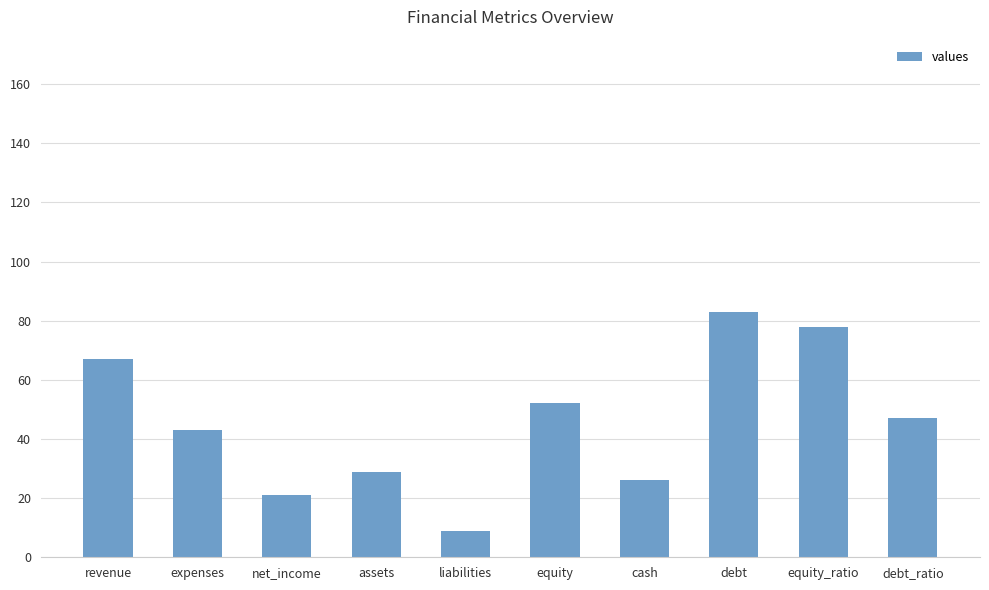

What is the sum of all values?

455